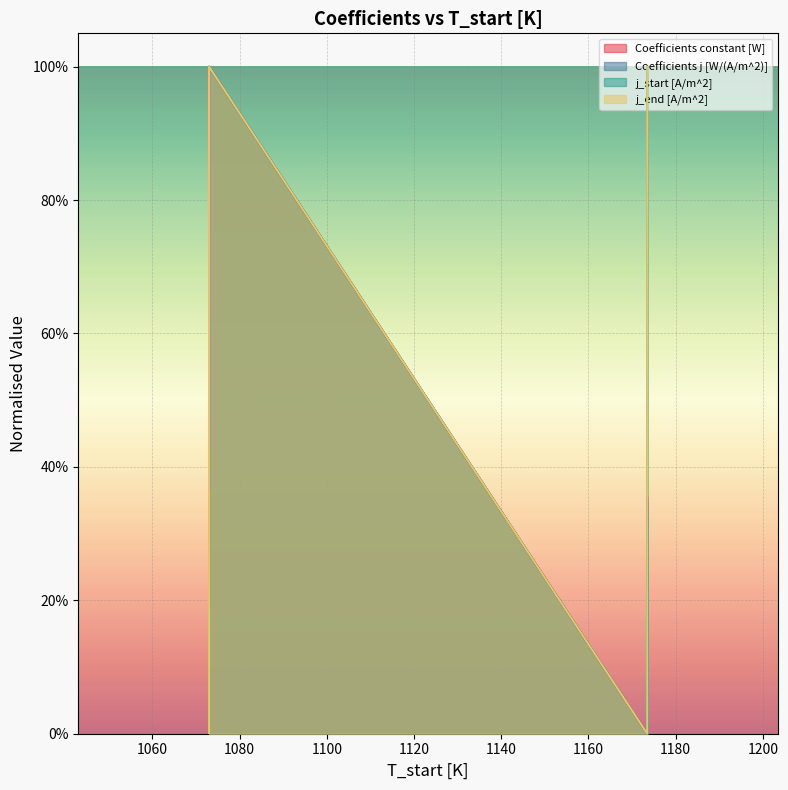

Reading left to right, extract all data points from this chart.

Coefficients constant [W]: 1073.0=0.2	1073.0=1.0	1173.5=0.0	1173.5=0.4
Coefficients j [W/(A/m^2)]: 1073.0=0.4	1073.0=1.0	1173.5=0.0	1173.5=0.3
j_start [A/m^2]: 1073.0=0.0	1073.0=1.0	1173.5=0.0	1173.5=1.0
j_end [A/m^2]: 1073.0=0.0	1073.0=1.0	1173.5=0.0	1173.5=1.0